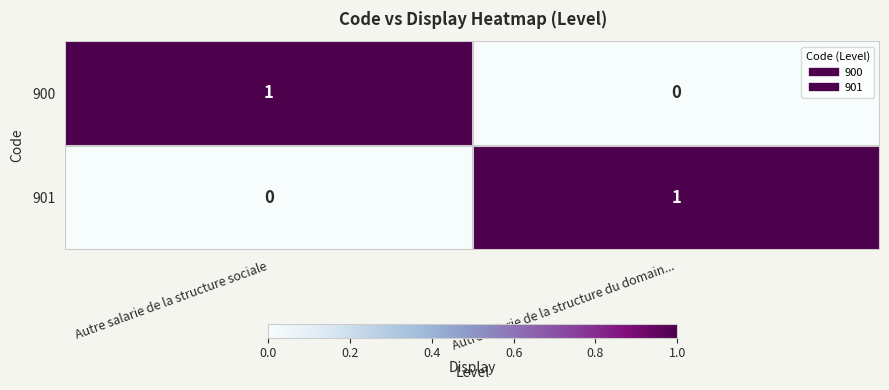

Reading right to left, what are all the values shown in this chart?

900: 0	1
901: 1	0